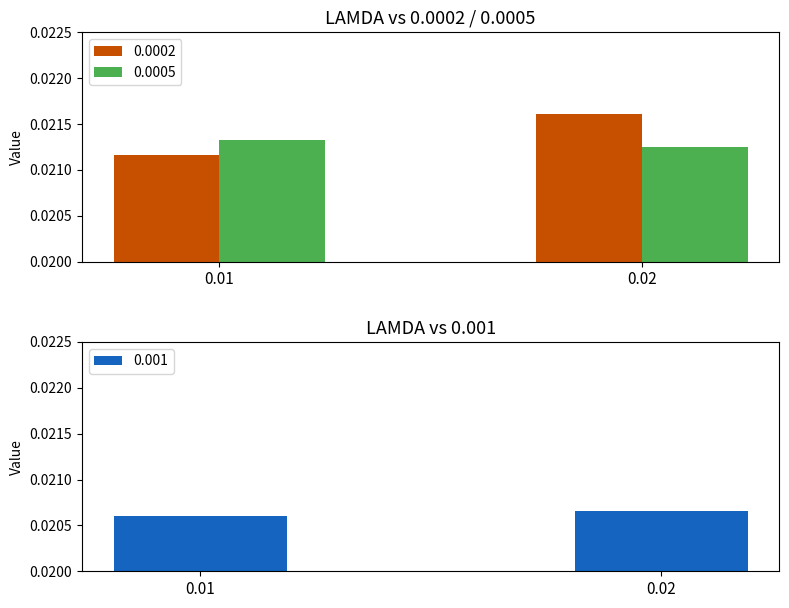

Rank the series at 0.02 from lowest to highest value.

0.001, 0.0005, 0.0002